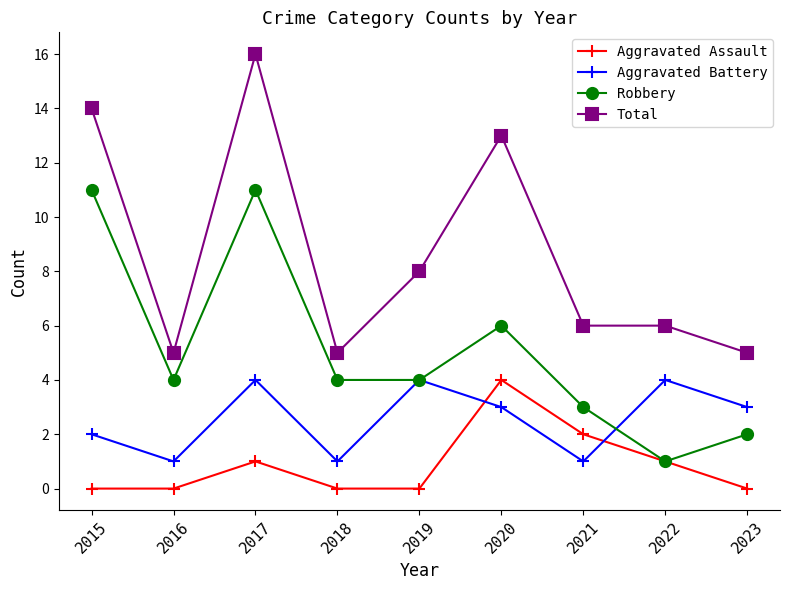

What is the difference between the maximum and minimum values in the Aggravated Assault series?

4